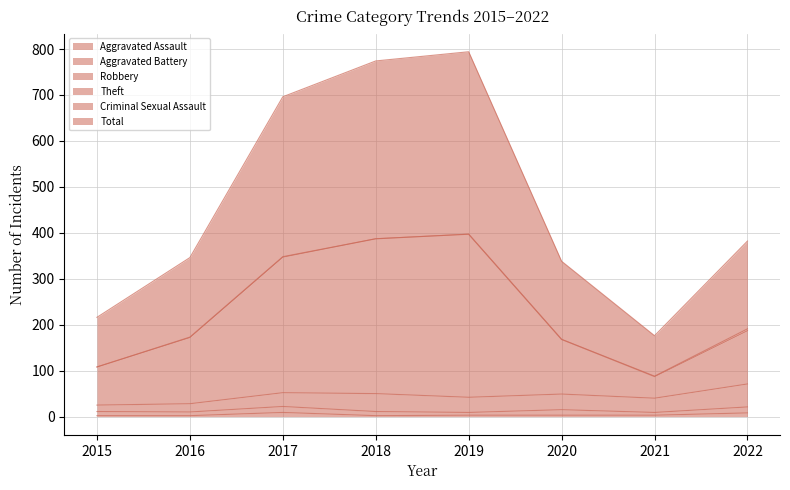

At which label is Total closest to 485?

2022